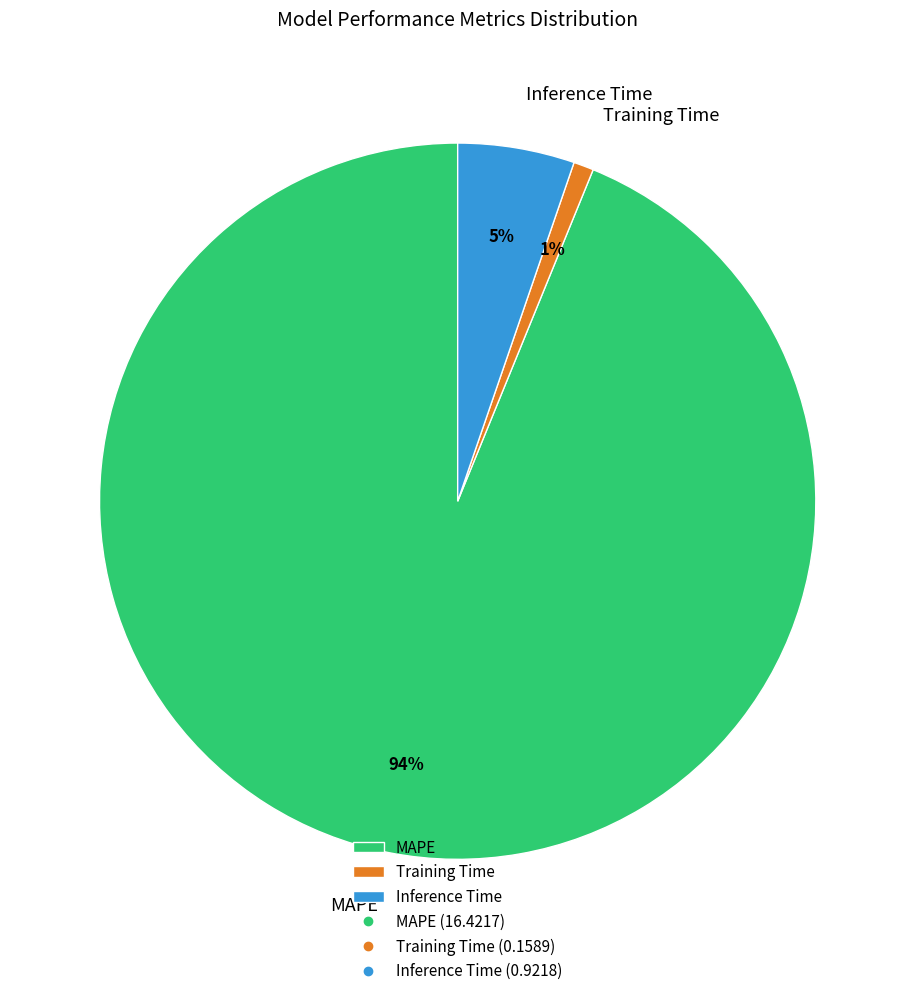

The MAPE slice represents 94% of the pie. True or false?

True